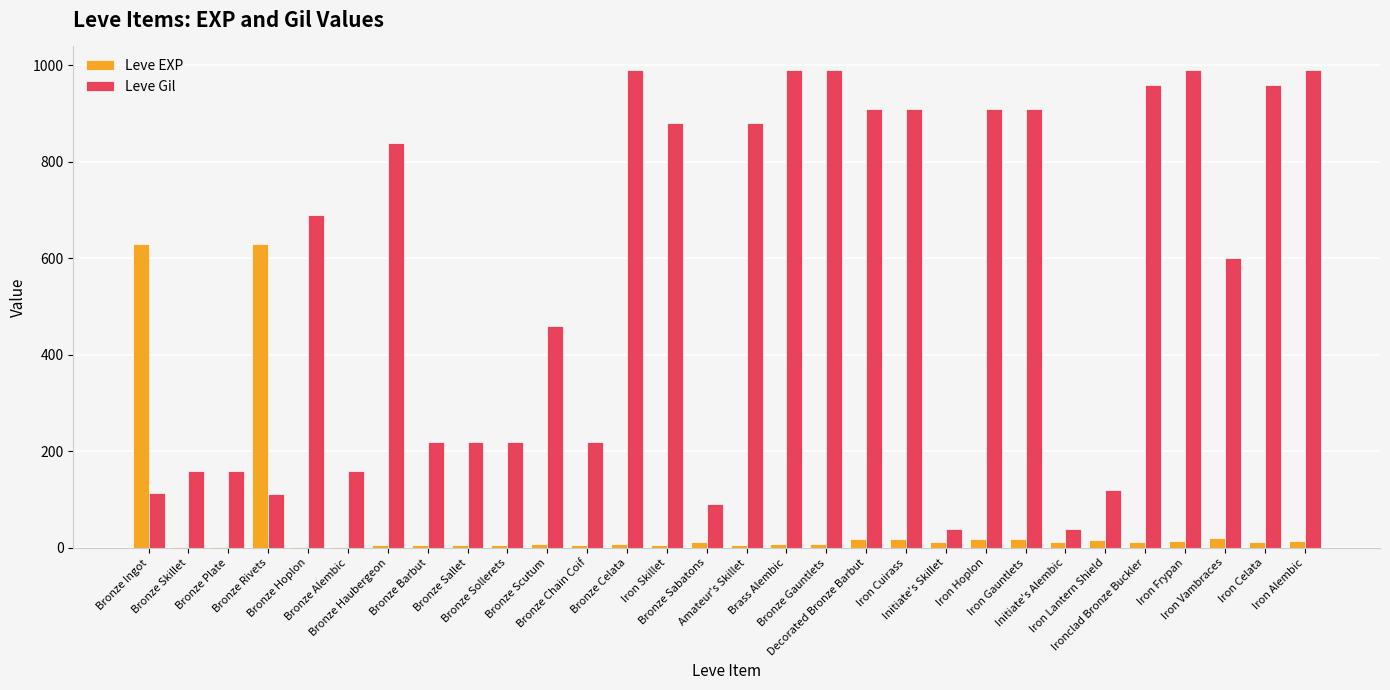

How many distinct data groups are displayed?

2